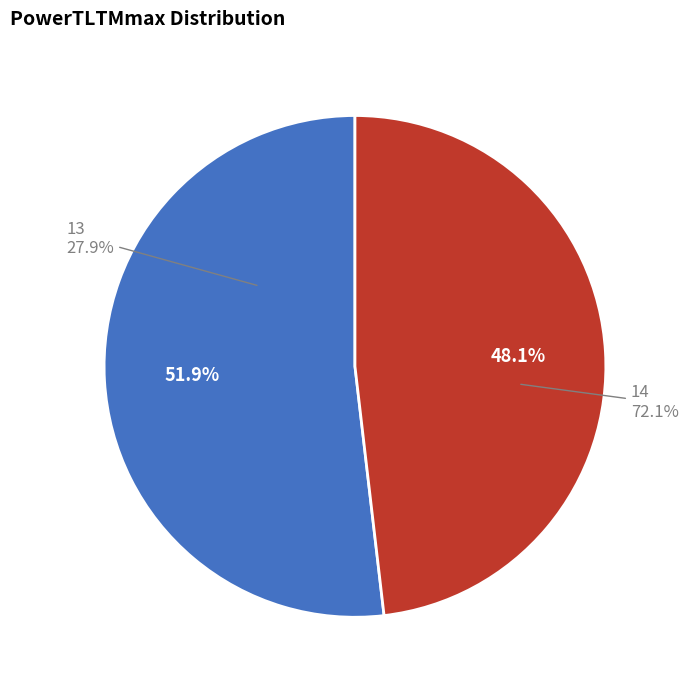

What percentage is NOT represented by 14?

48.1%